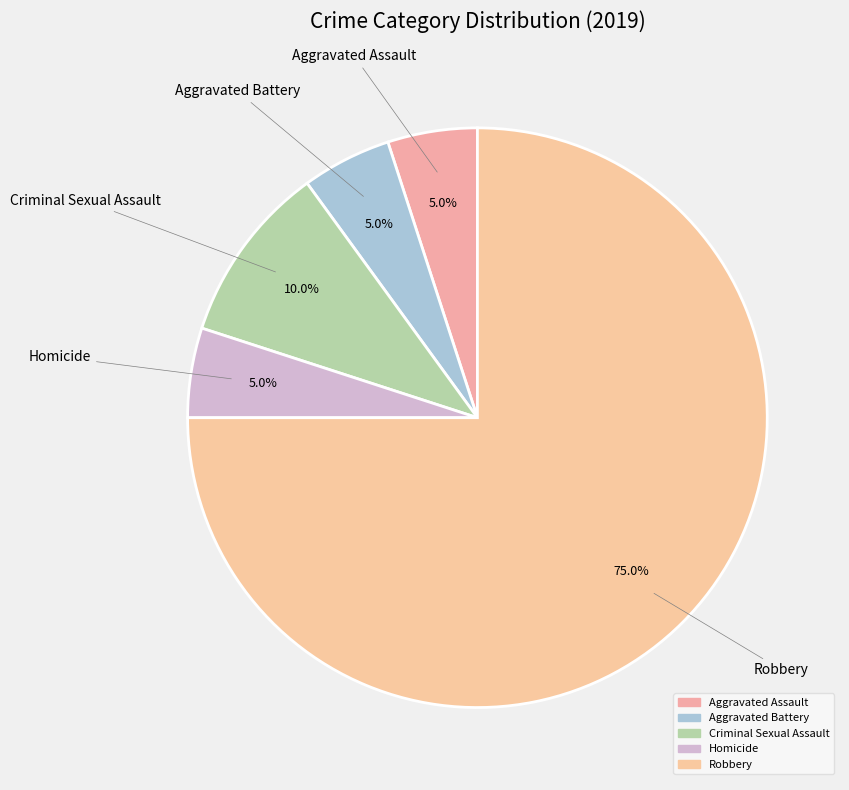

What is the largest slice in the pie chart?

Robbery